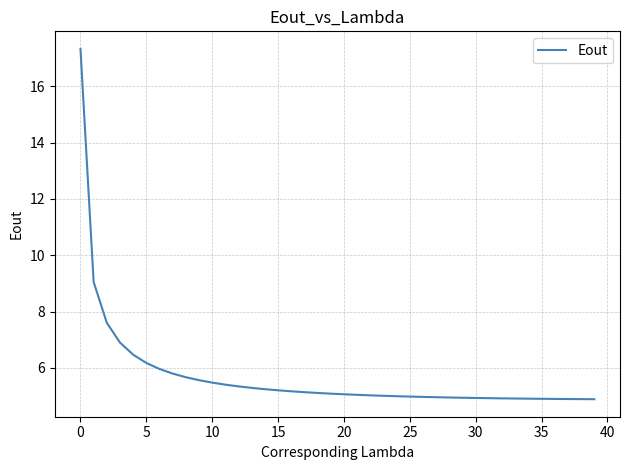

What is the smallest value displayed?

4.9